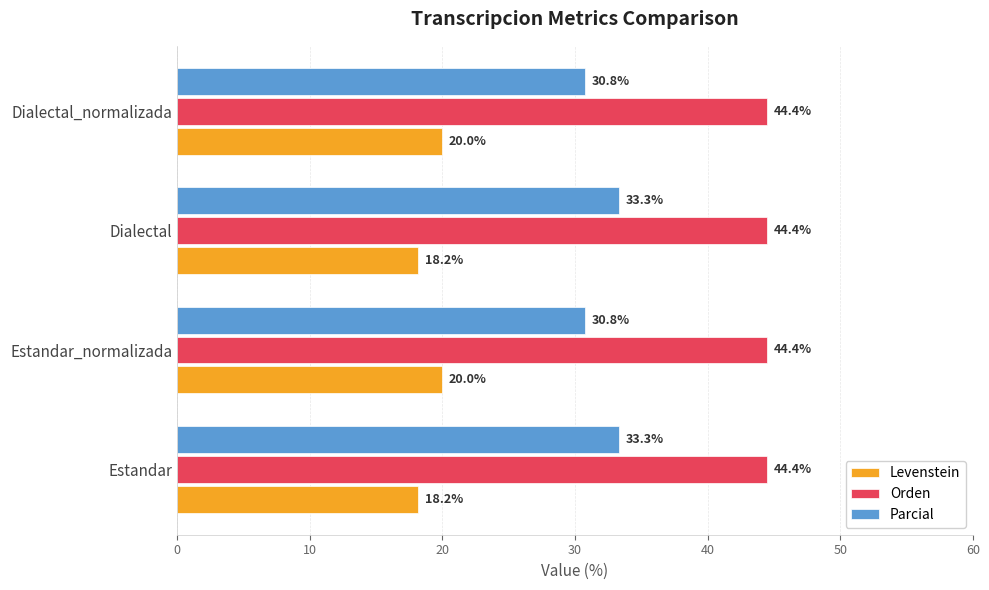

What is the difference between the second highest and minimum values in the Levenstein series?

1.8